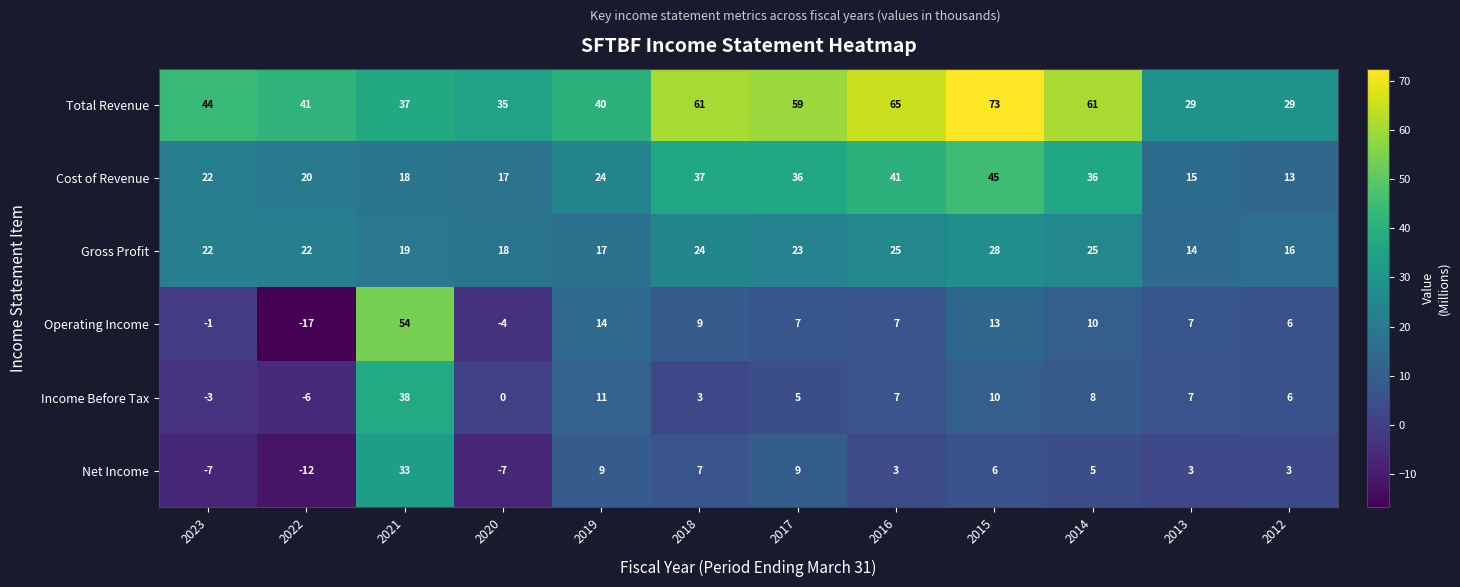

What is the difference between the maximum and minimum values in the Total Revenue series?

44